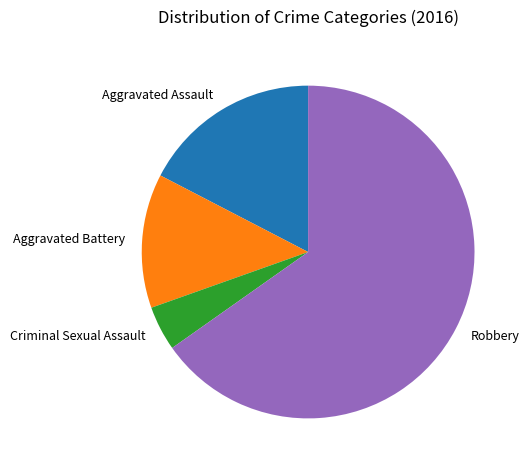

How many segments does this pie chart have?

4